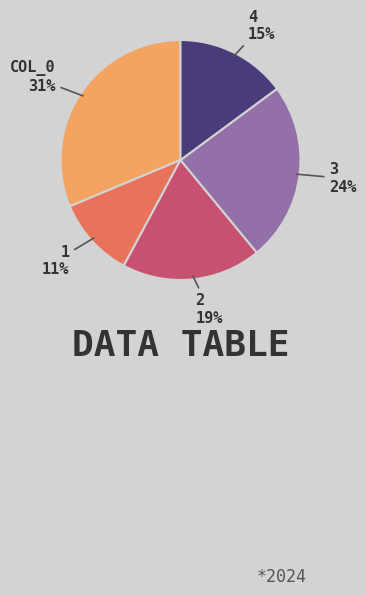

To the nearest percent, what is the average slice percentage?

20%